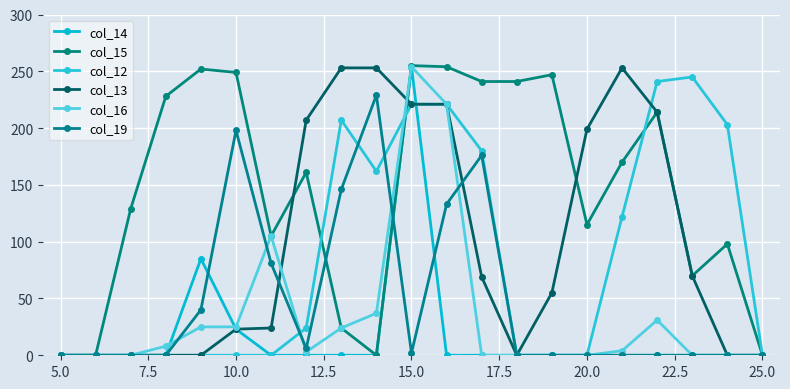

How many values in the col_12 series exceed 0?

10